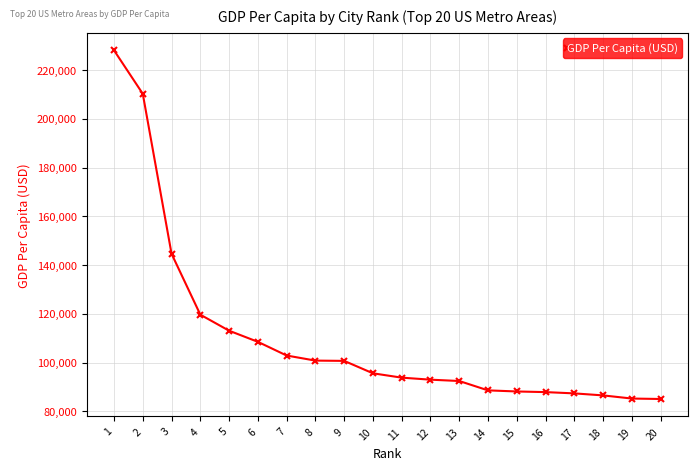

Count the number of data series in this chart.

1